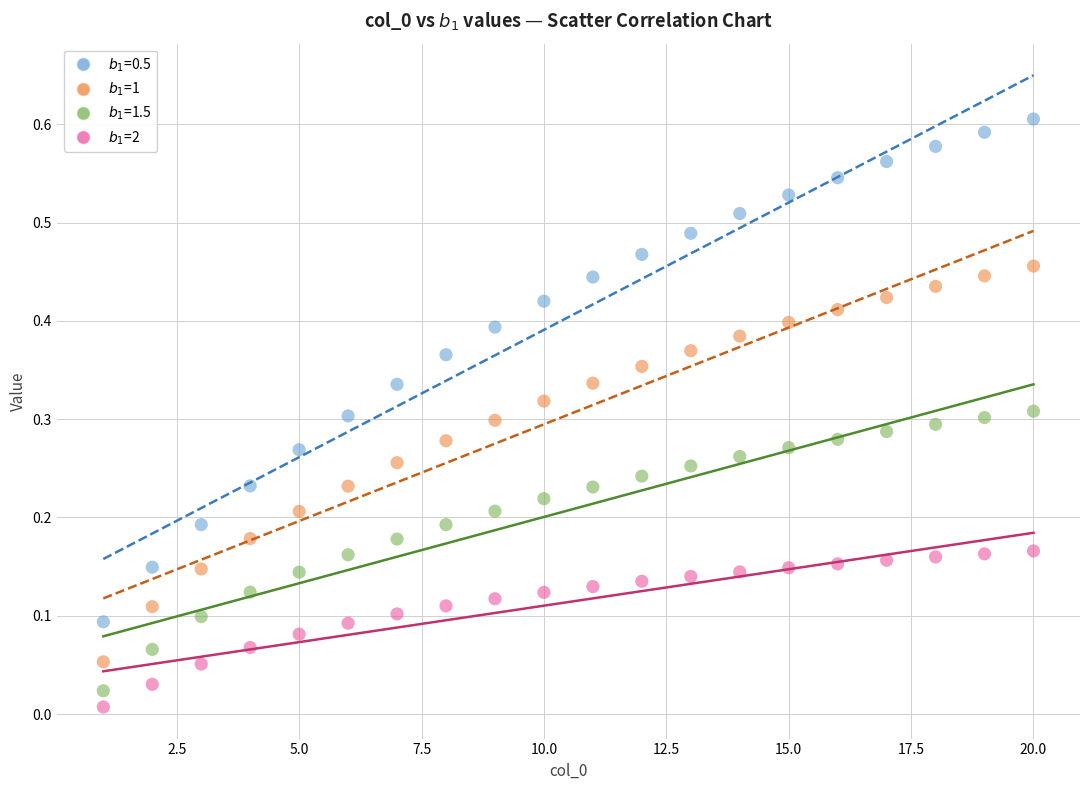

What is the X range (max minus min) for the scatter plot?

19.0